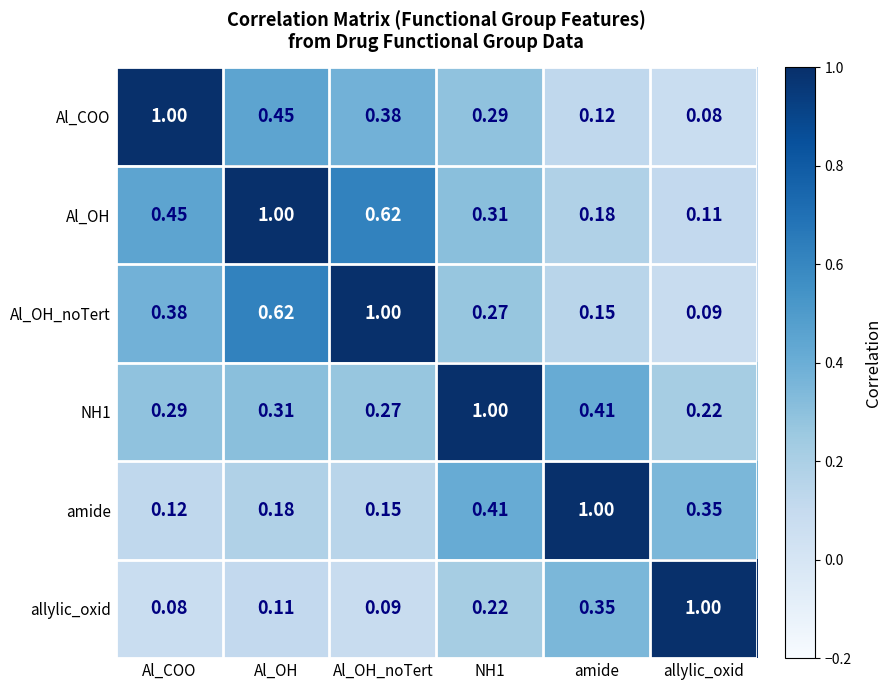

Where is amide nearest to the value 0?

Al_COO